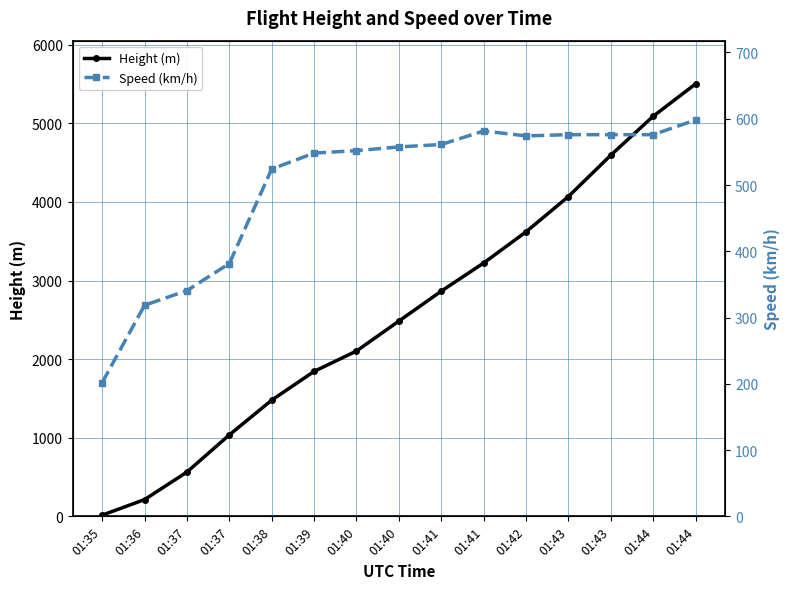

Where is Speed (km/h) nearest to the value 400?

01:37